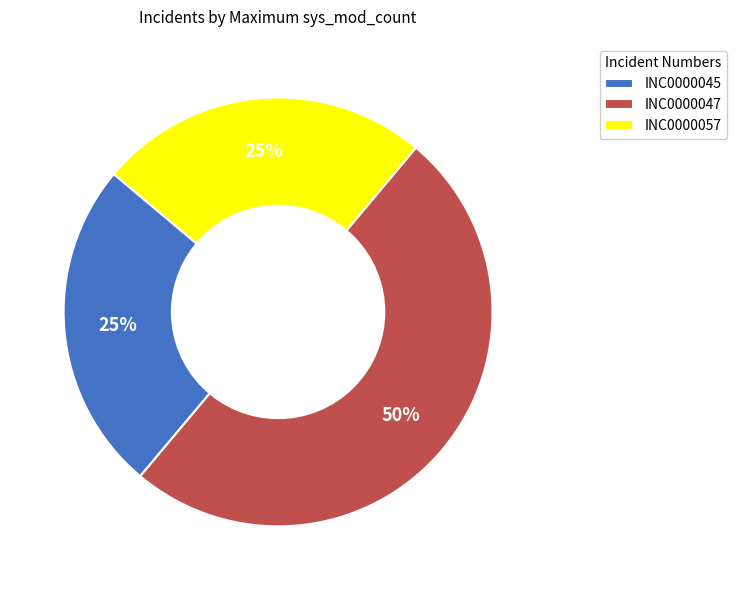

Which slice is the largest?

INC0000047